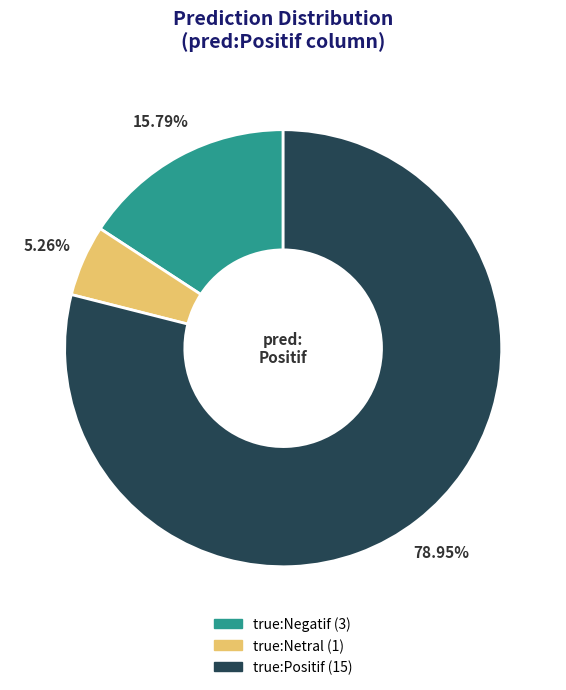

Which category has the biggest portion of the pie?

true:Positif